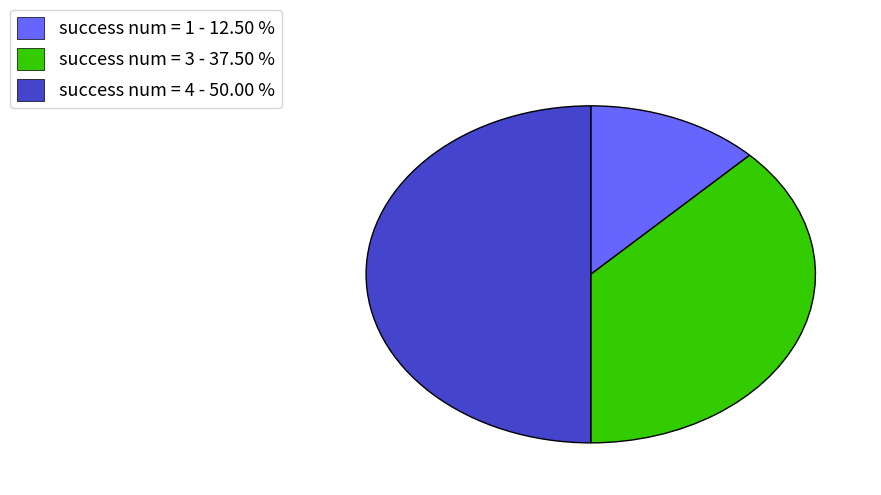

Which has a higher value, success num = 1 - 12.50 % or success num = 3 - 37.50 %?

success num = 3 - 37.50 %